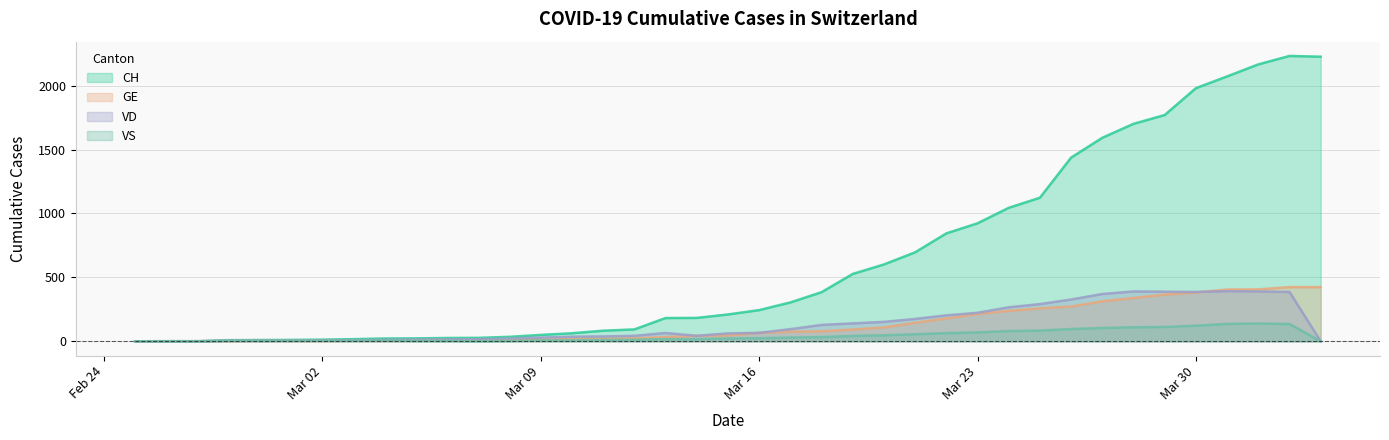

What are all the series names shown in the legend?

CH, GE, VD, VS